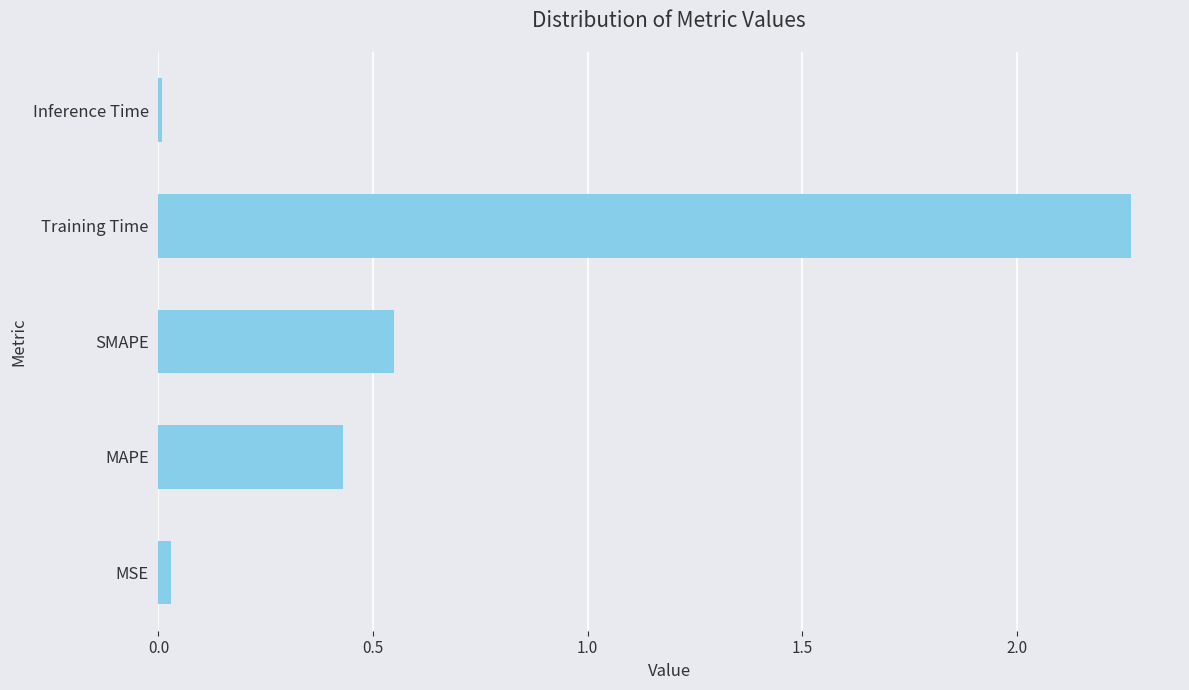

What is the sum of all values?

3.3